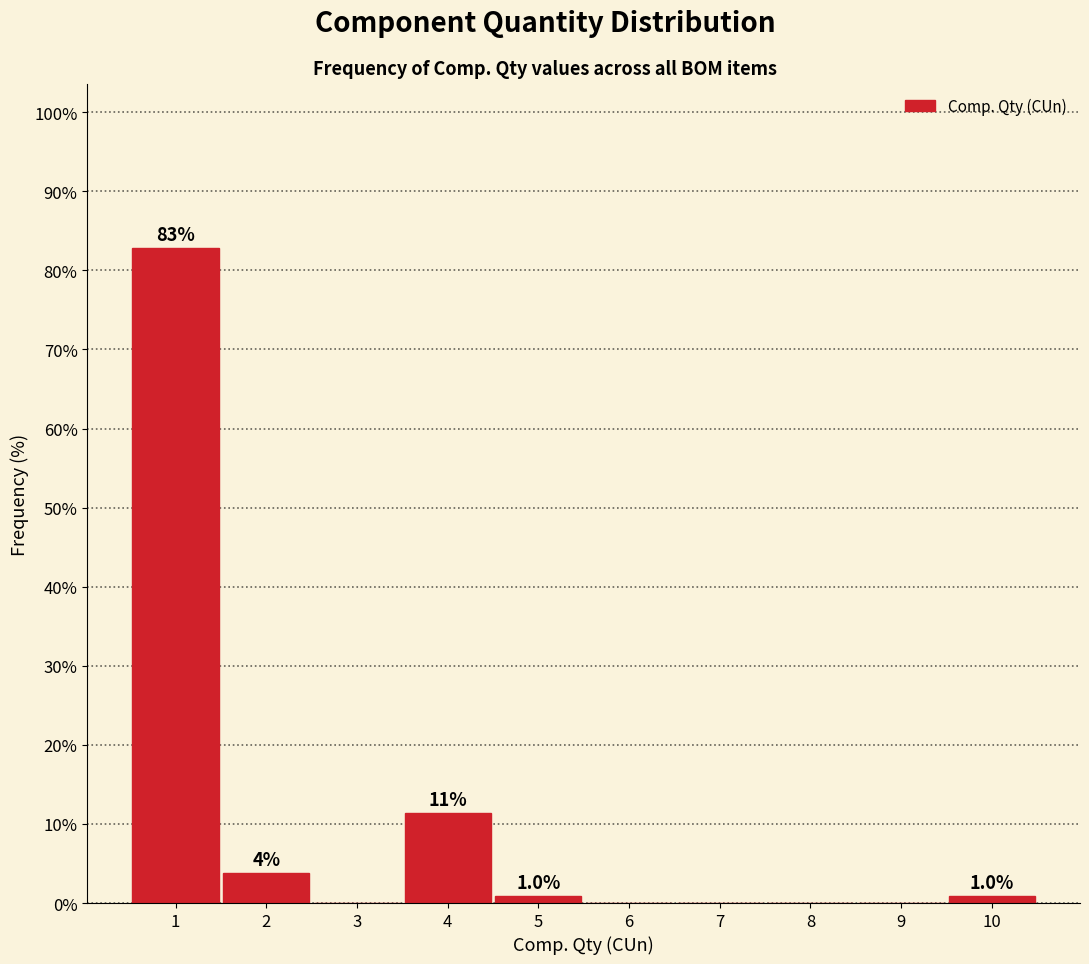

Reading left to right, extract all data points from this chart.

1=82.9	2=3.8	3=0.0	4=11.4	5=1.0	6=0.0	7=0.0	8=0.0	9=0.0	10=1.0